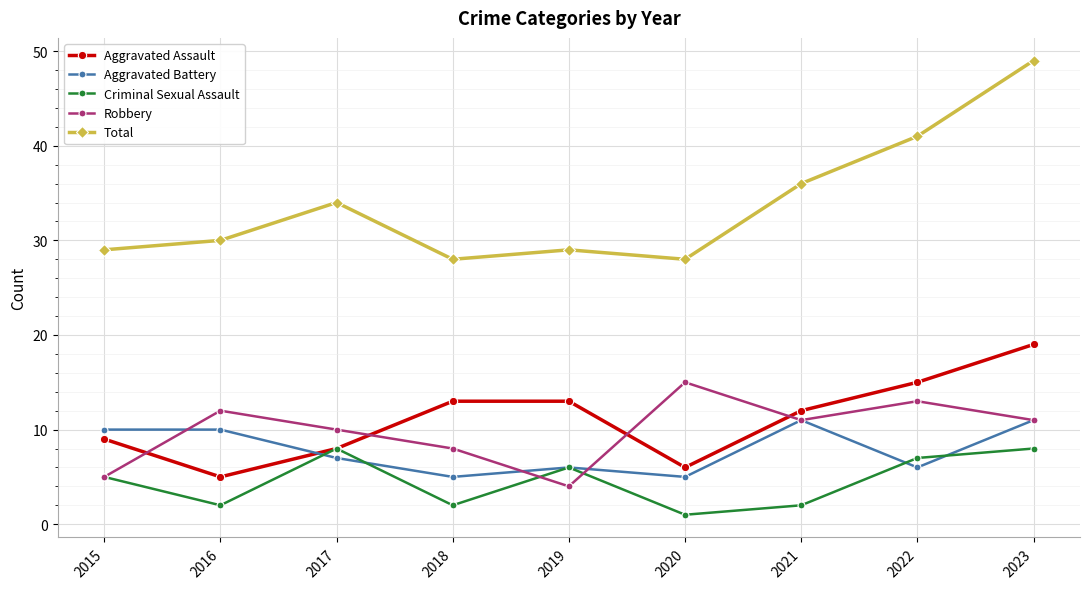

True or false: Robbery and Aggravated Battery cross at least once.

True